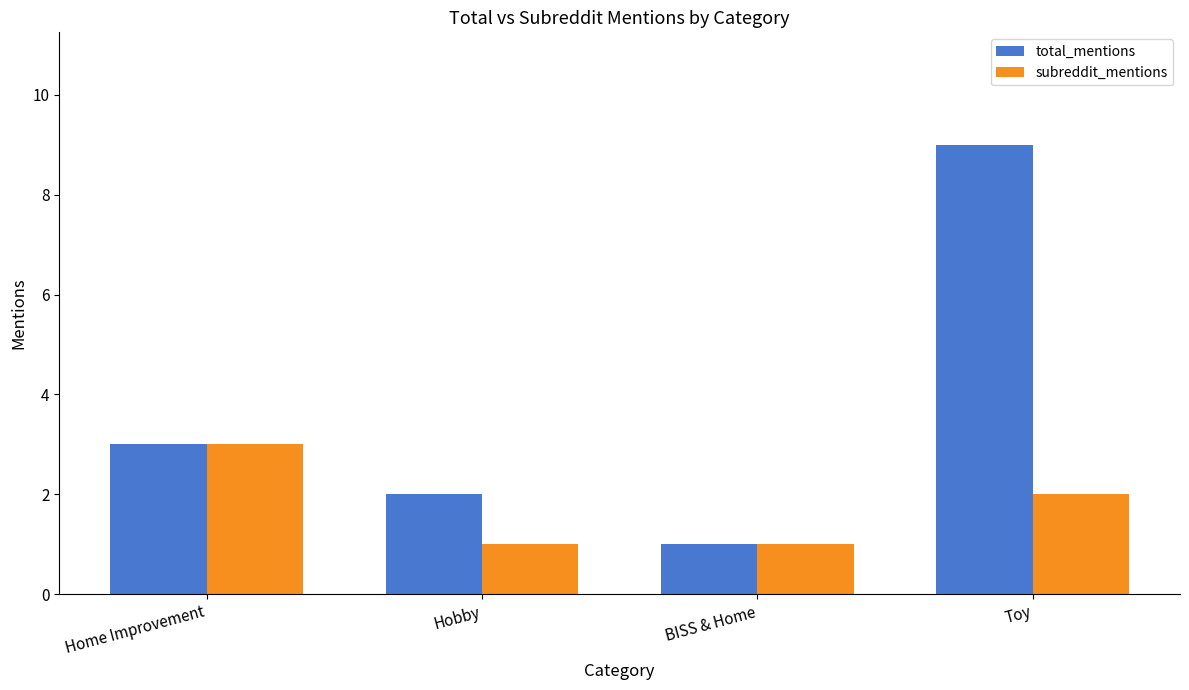

At which label is total_mentions closest to 5?

Home Improvement